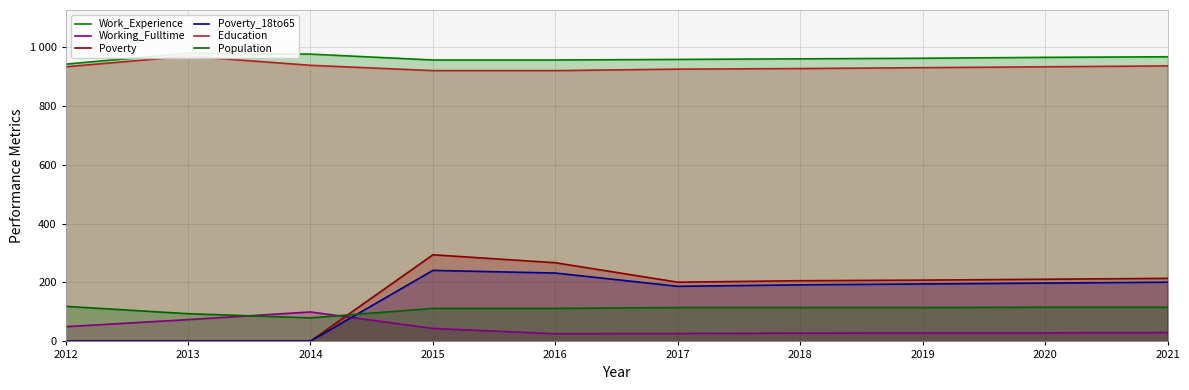

Rank the series by their maximum value, from highest to lowest.

Work_Experience, Education, Poverty, Poverty_18to65, Population, Working_Fulltime